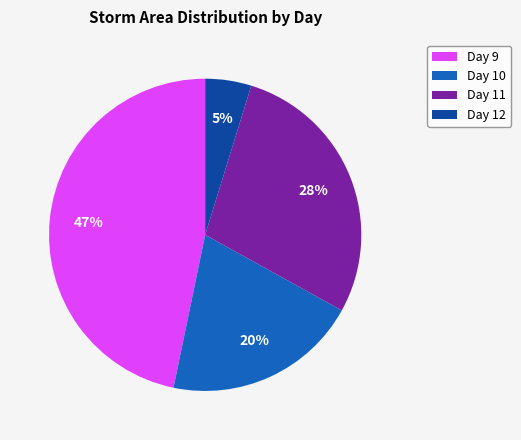

What percentage is the Day 12 slice, to the nearest percent?

5%